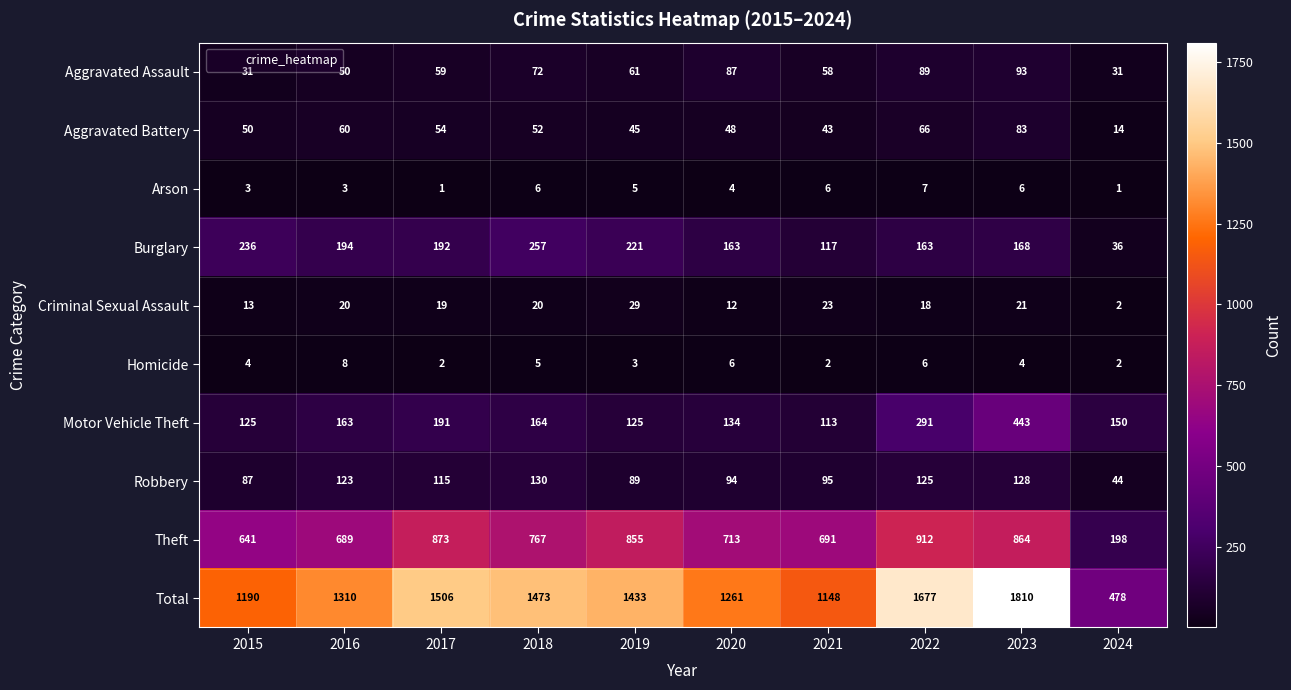

Between 2020 and 2023, which series saw the biggest shift?

Total